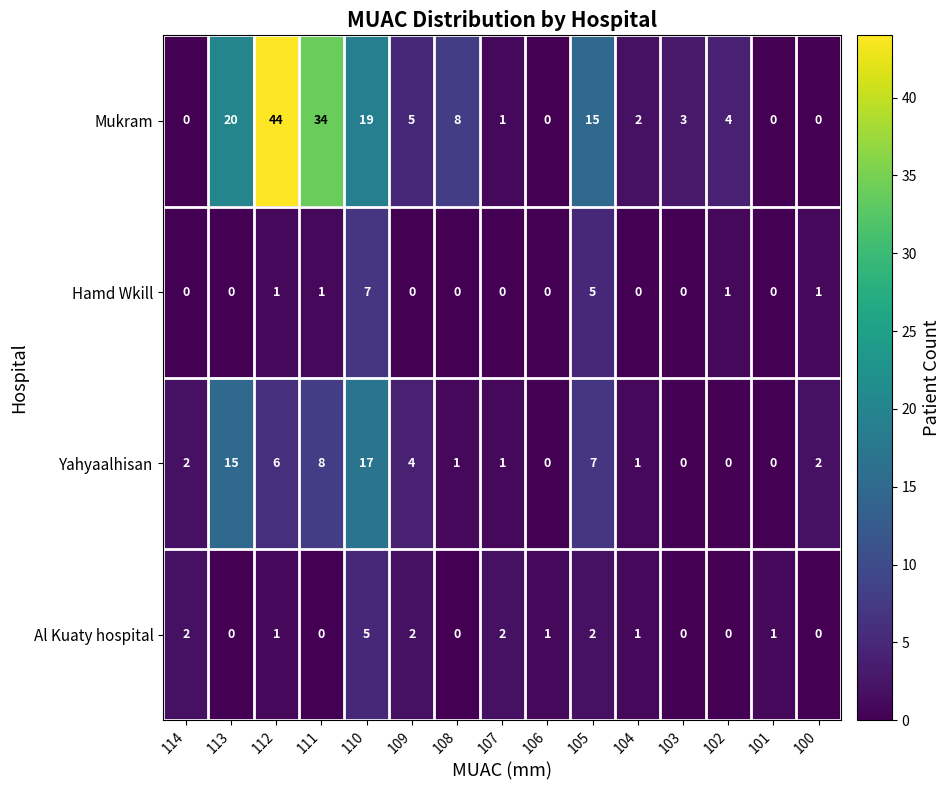

What is the spread (max minus min) of values at 101?

1